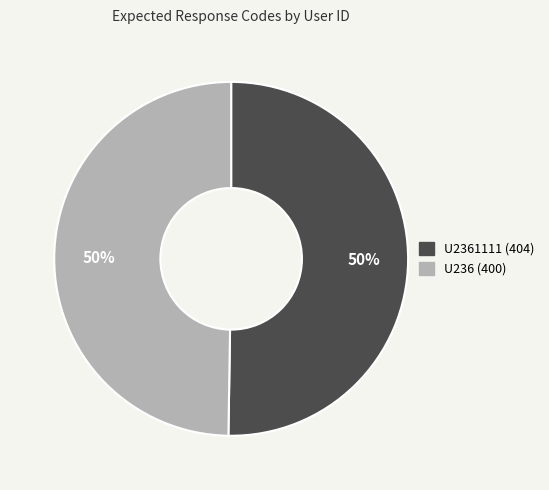

Approximately how many times larger is the value at U236 (400) compared to U2361111 (404)?

1.0